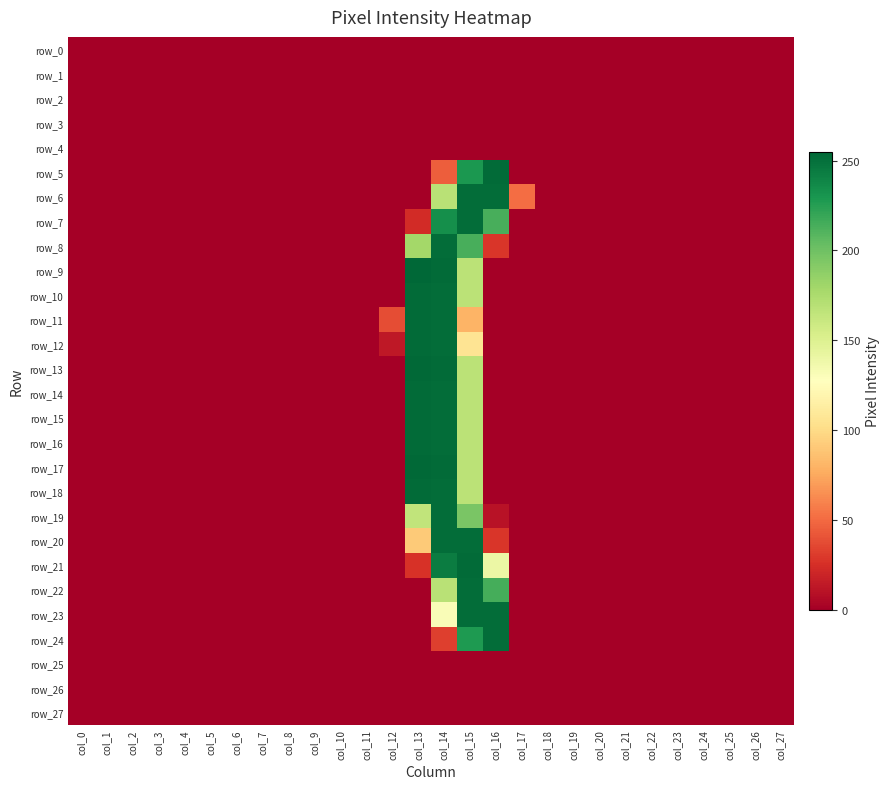

The row_21 series shows 0 at col_19. True or false?

True